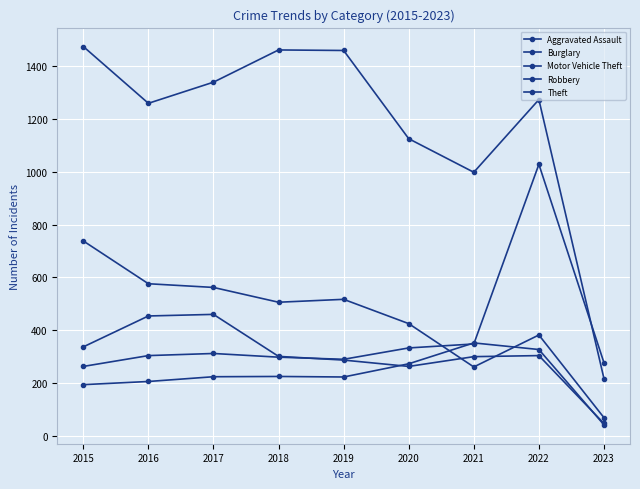

Which series has the largest range (max minus min)?

Theft